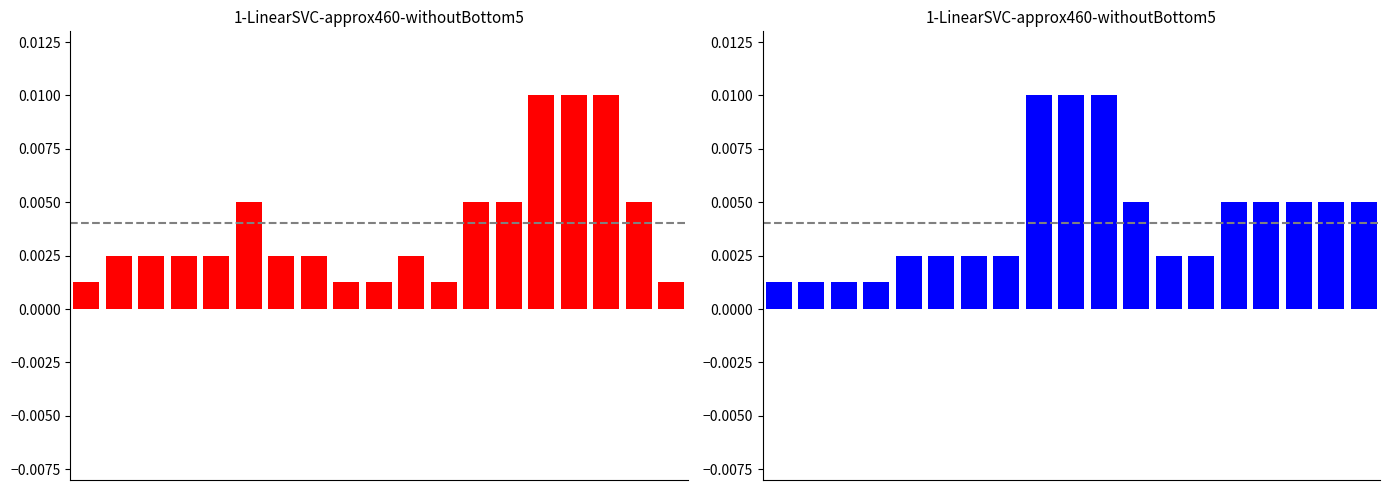

True or false: the data shows 0.0 at 5.

False